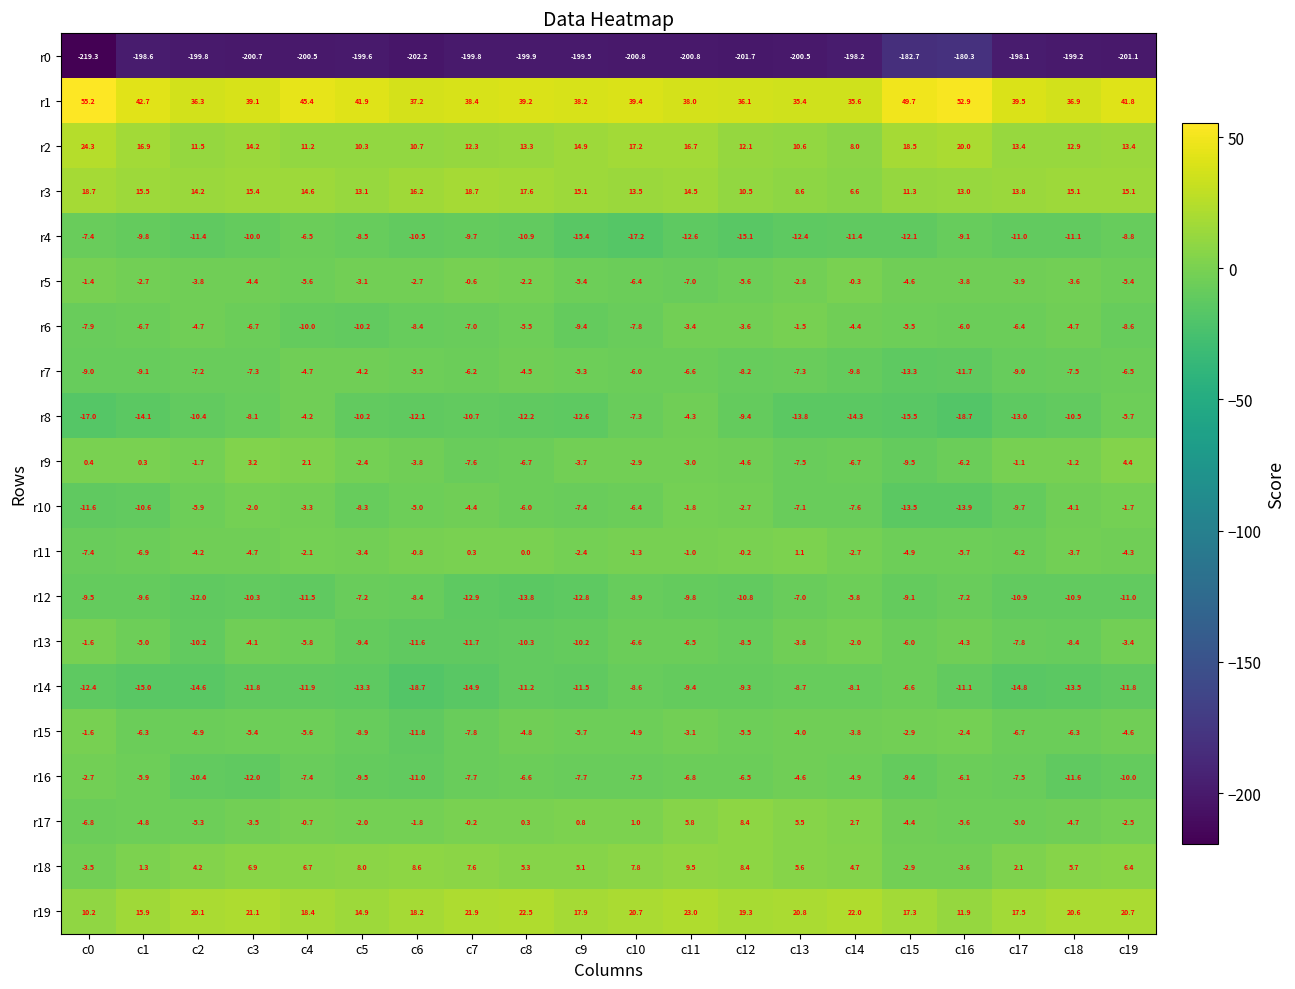

At which label does r7 first exceed -7?

c4